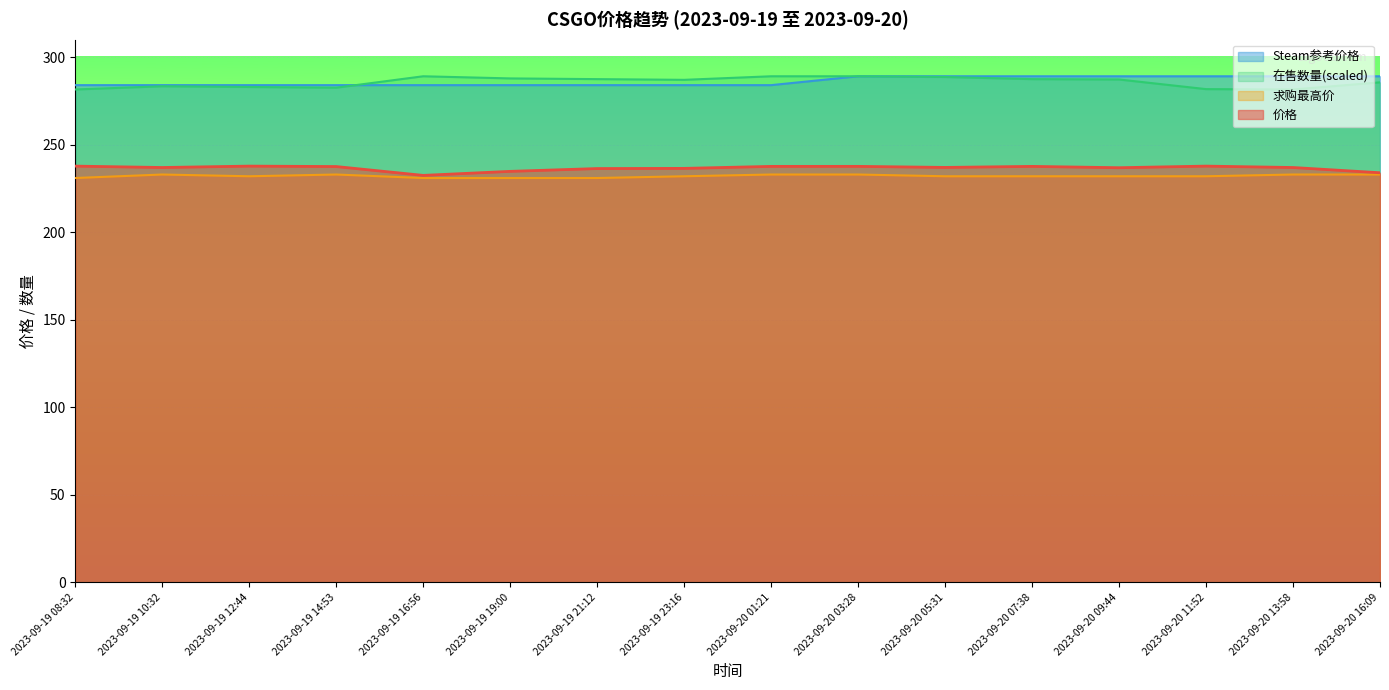

Which series has the widest spread of values?

在售数量(scaled)